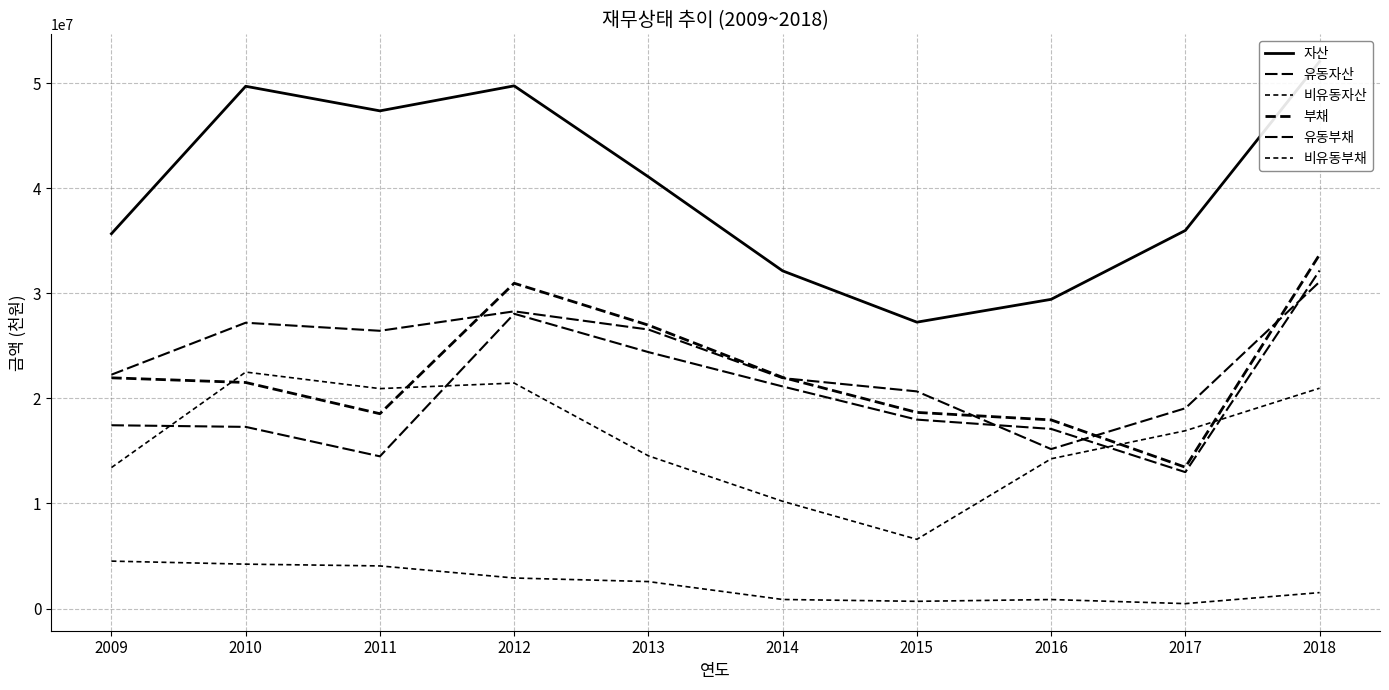

True or false: 유동부채 has a value of 4333374 at 2010.

False